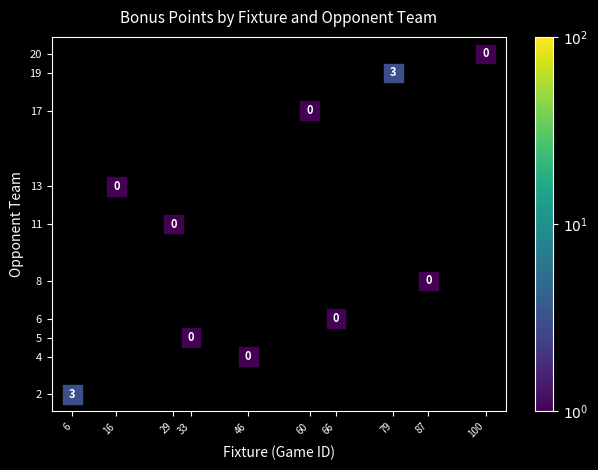

What Y value in the scatter plot is closest to 11?

11